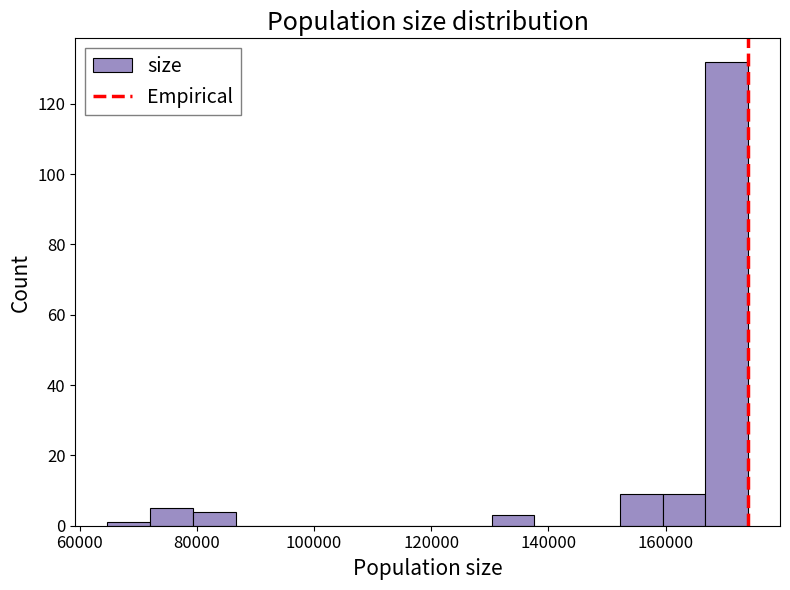

Around what value on the x-axis is the tallest bar? Give the approximate position of its centre, as read against the axis.

170000